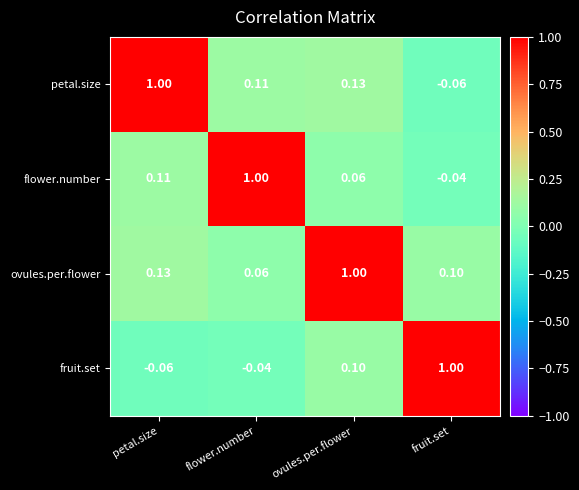

Which category has the lowest value in the ovules.per.flower series?

flower.number